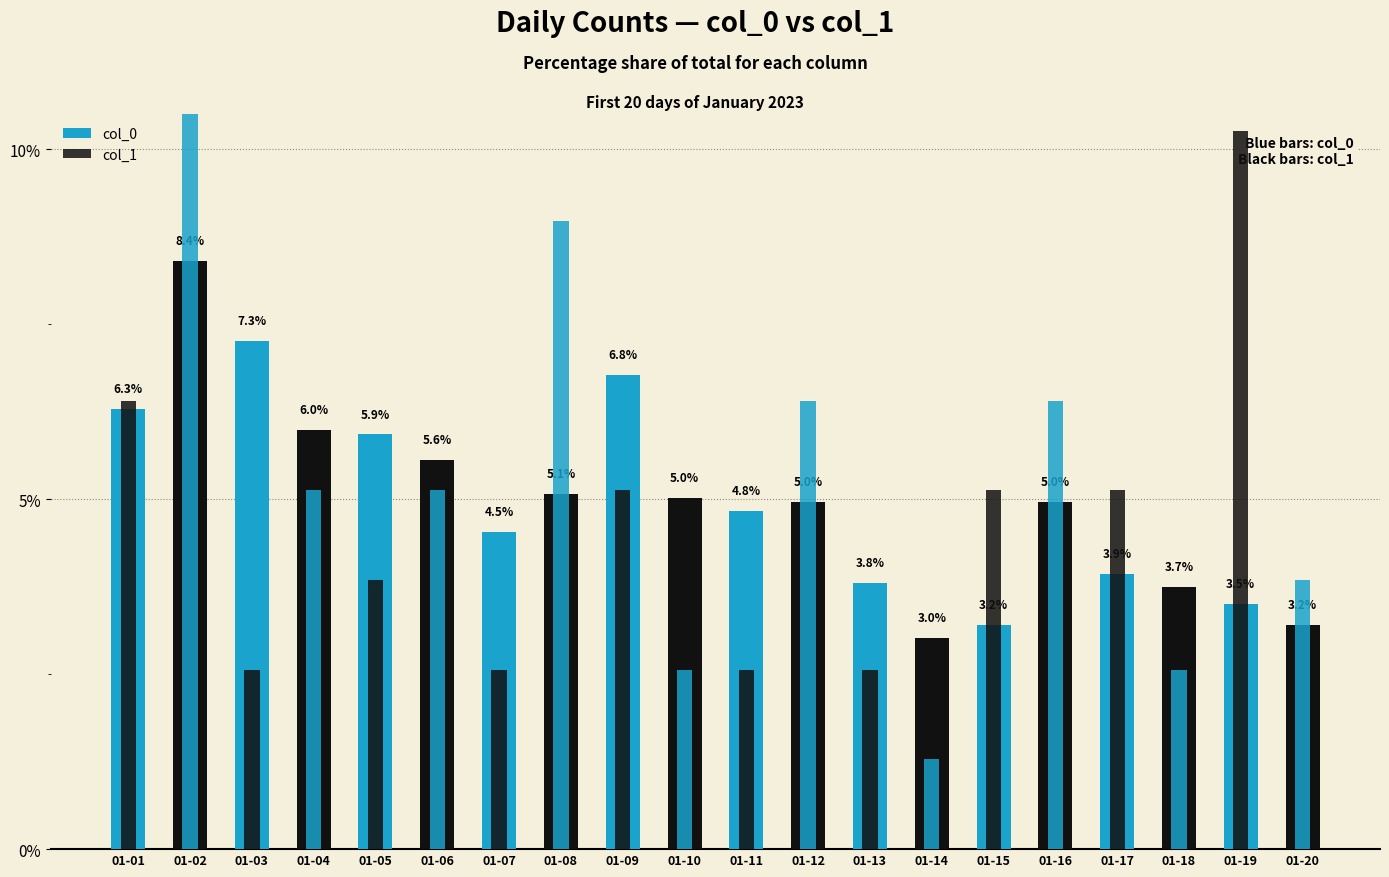

How many data points in col_1 are above 5?

11